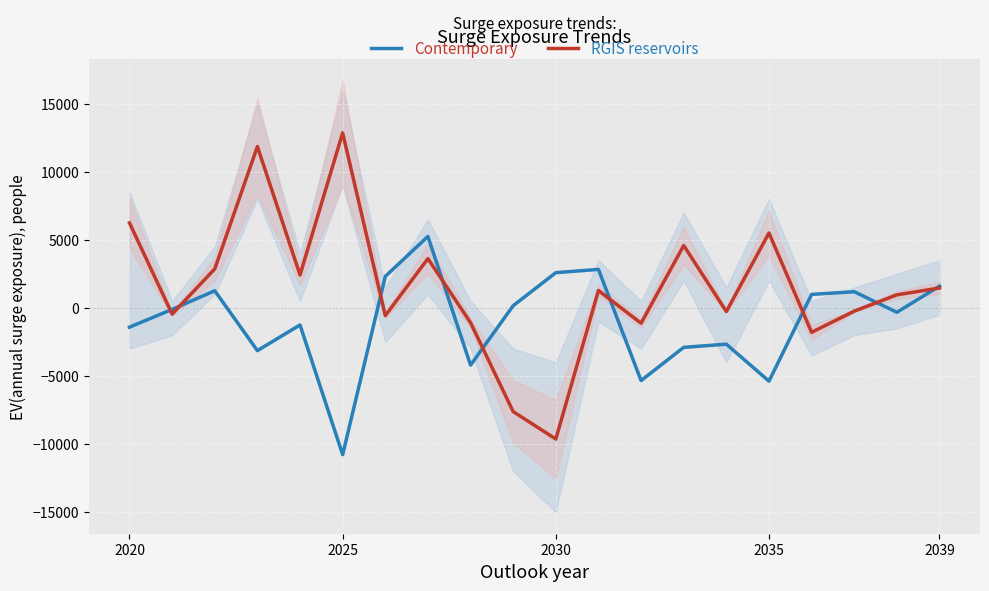

How many categories are shown in the chart?

20